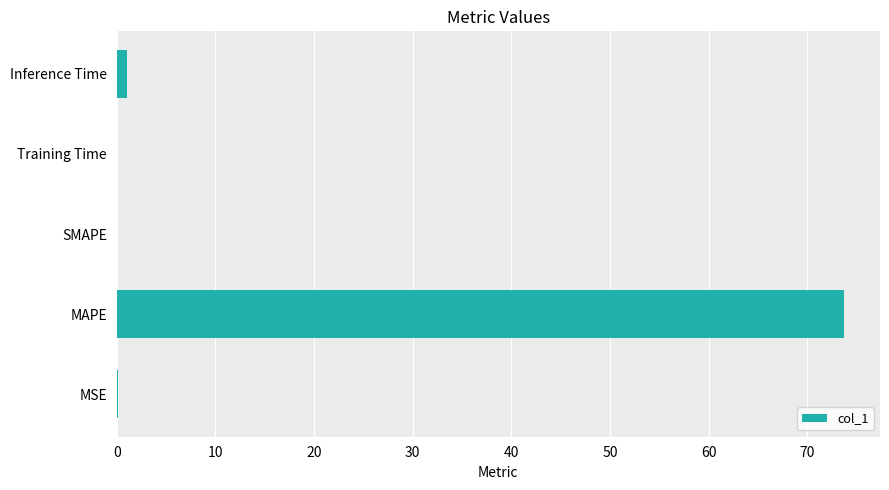

Are the bars grouped side by side (vs. stacked)?

No